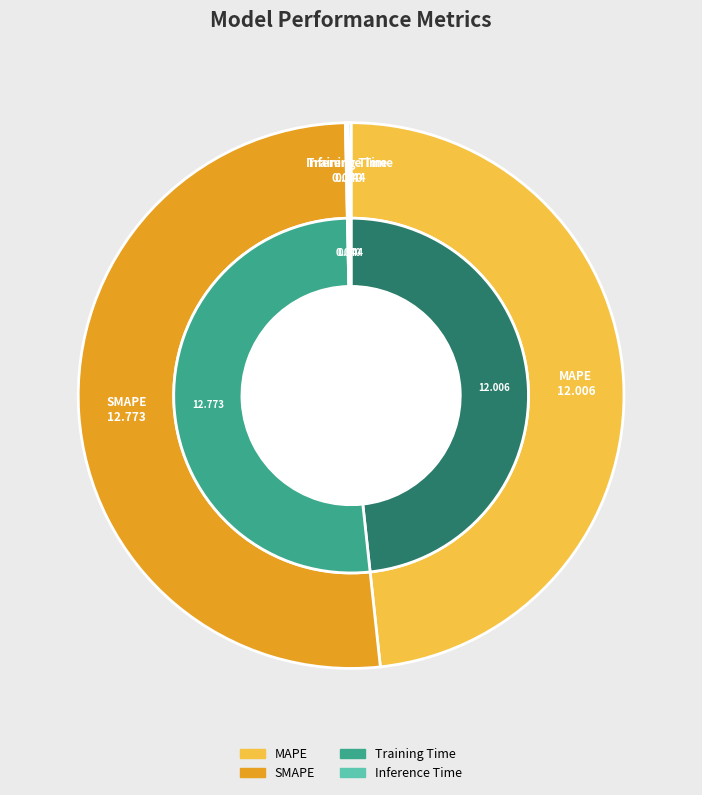

Does Inference Time represent more than half of the total?

No